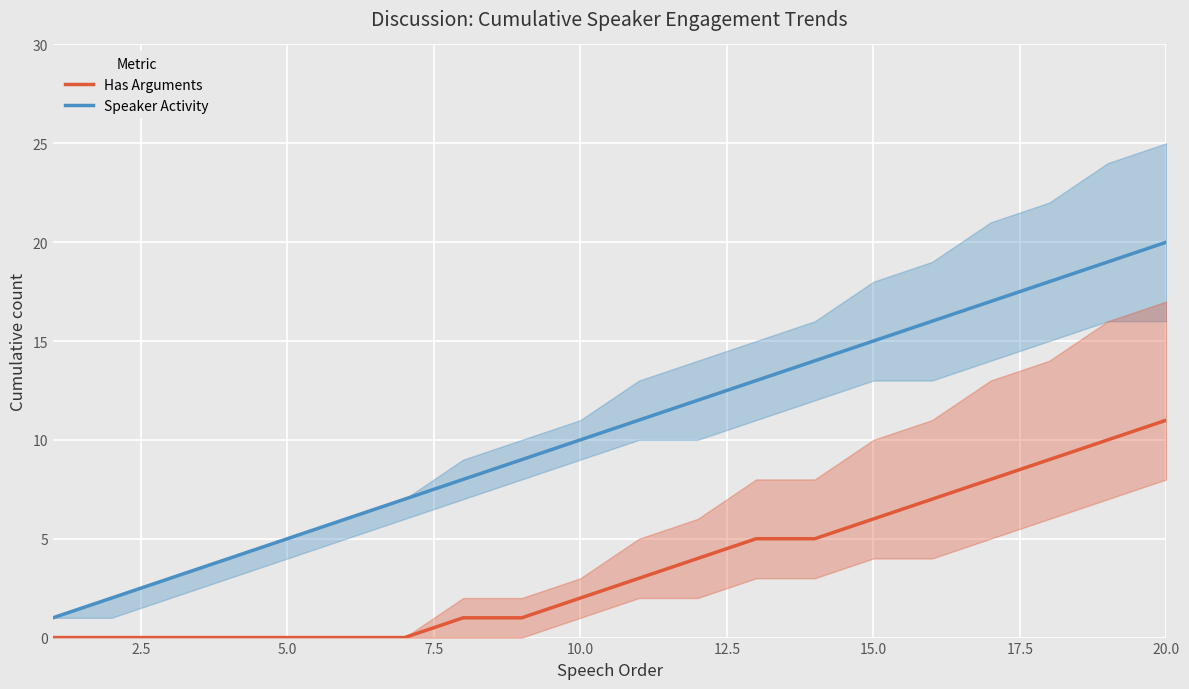

Is this an area chart (filled region under the line)?

No